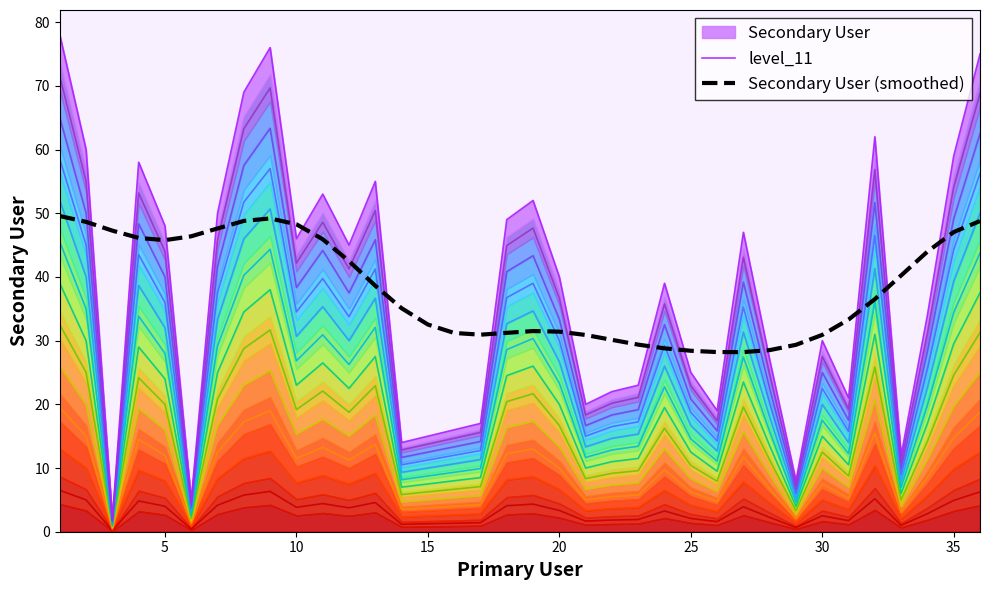

What is the highest value of the Secondary User (smoothed) series?

49.6